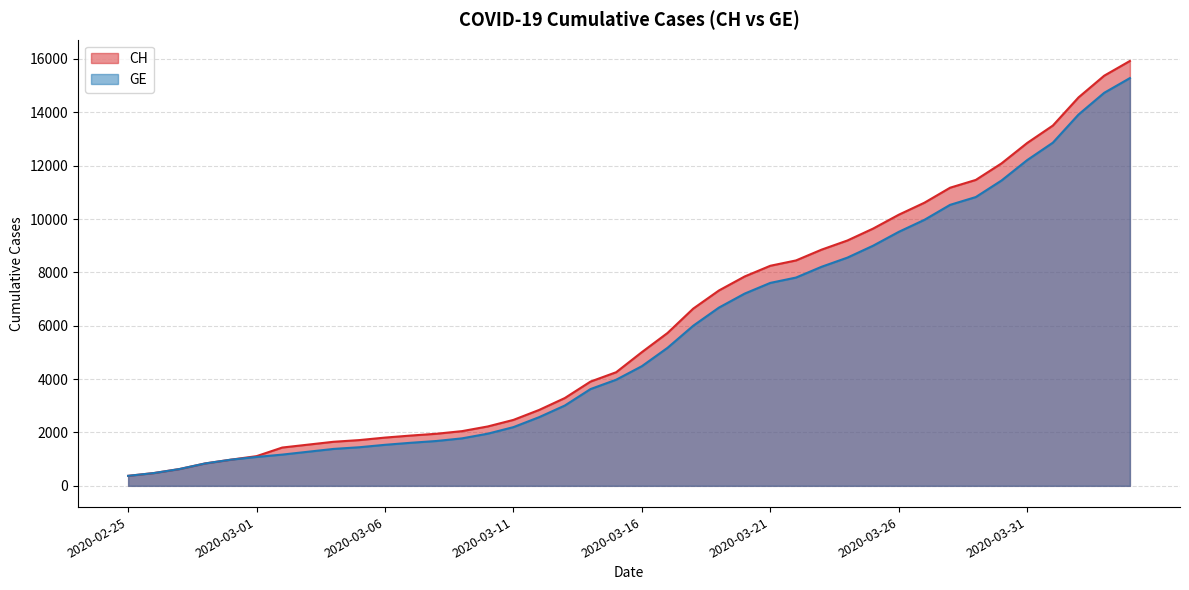

At how many categories does at least one series exceed 1161?

34